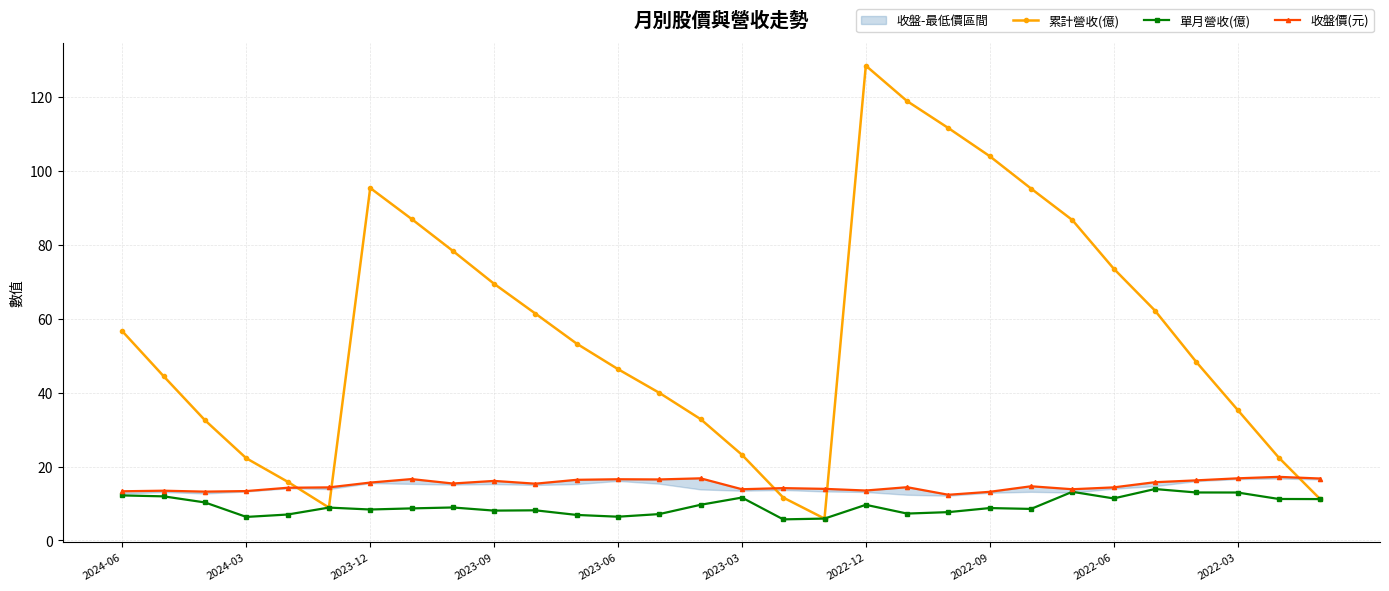

How many data points in 單月營收(億) are above 8?

21